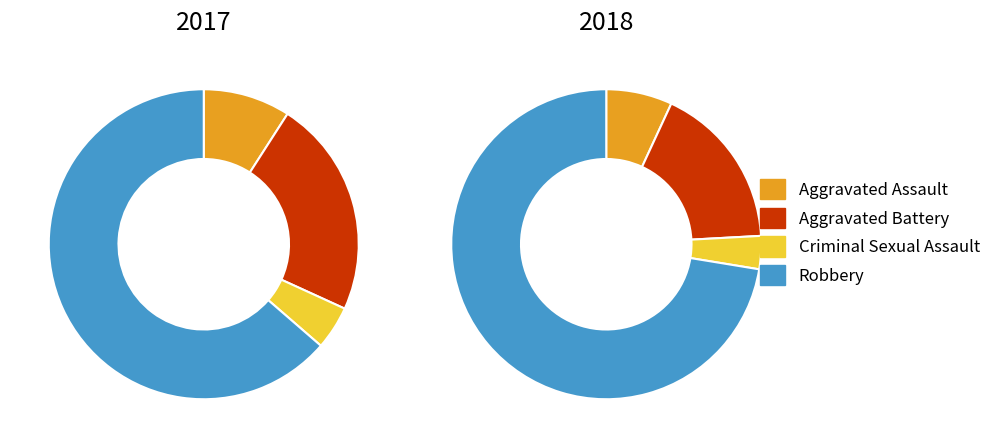

How many segments does this pie chart have?

4